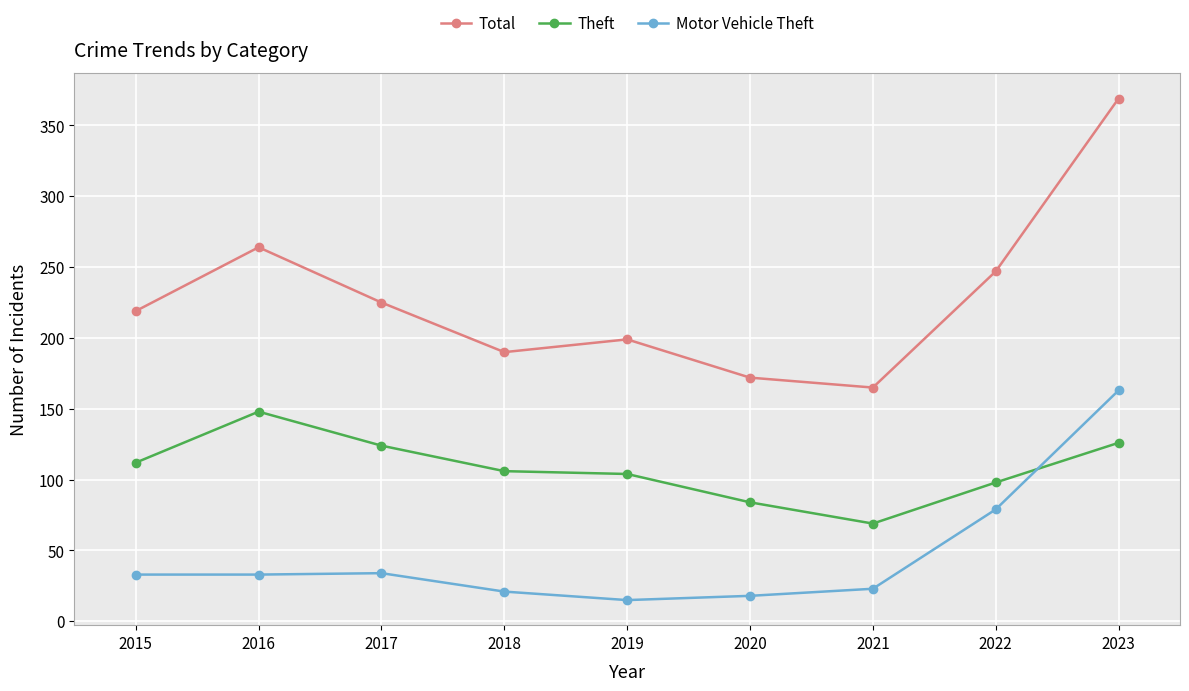

What is the difference between the second highest and second lowest values in the Total series?

92